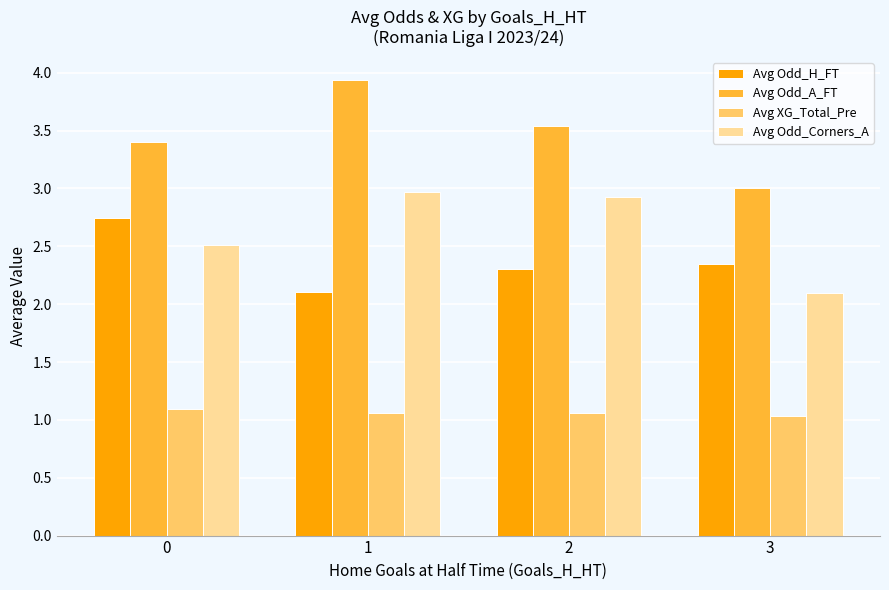

True or false: Avg Odd_Corners_A has a value of 3.0 at 1.

True